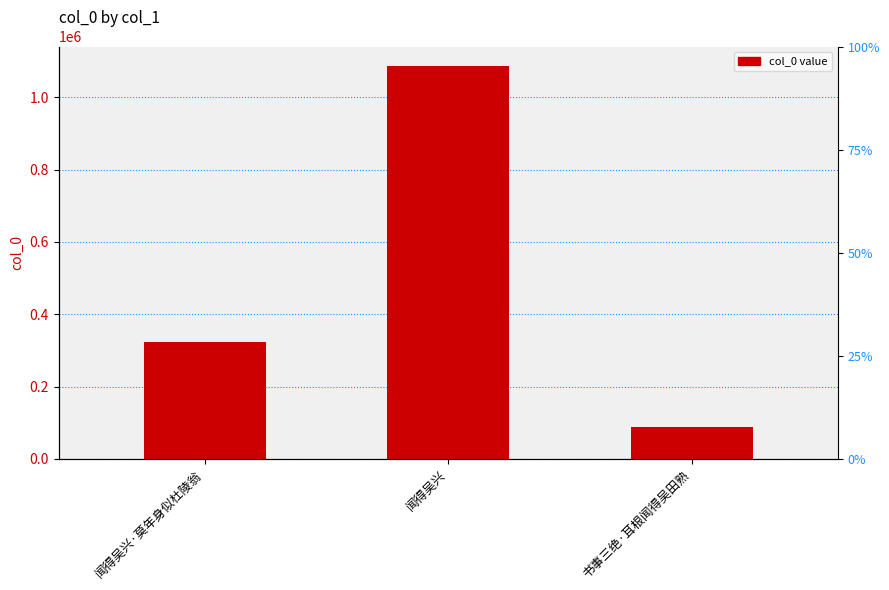

Count the number of values greater than 323379.

1